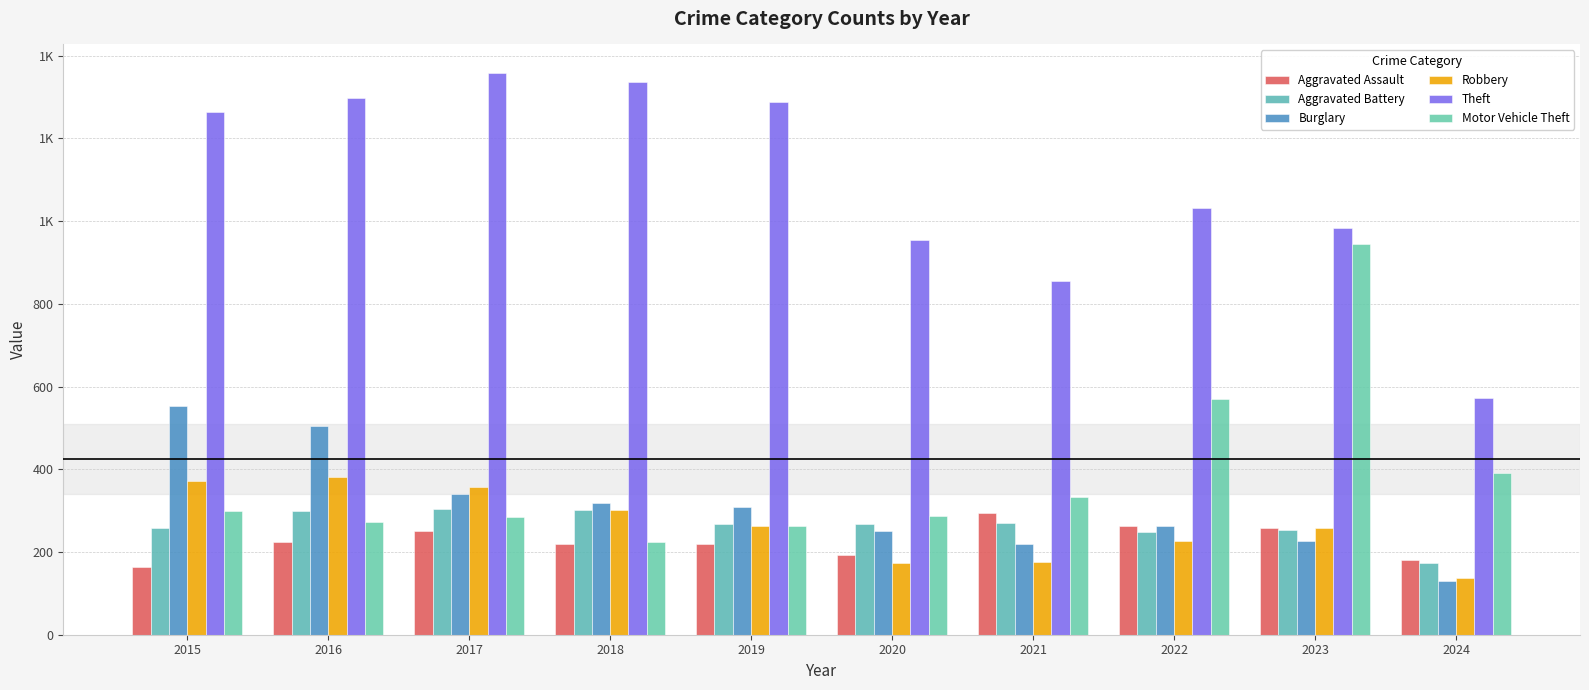

Rank the series by their maximum value, from highest to lowest.

Theft, Motor Vehicle Theft, Burglary, Robbery, Aggravated Battery, Aggravated Assault